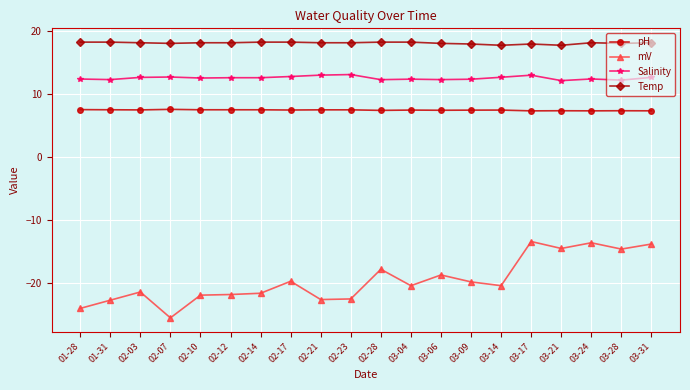

What is the maximum value for mV?

-13.4